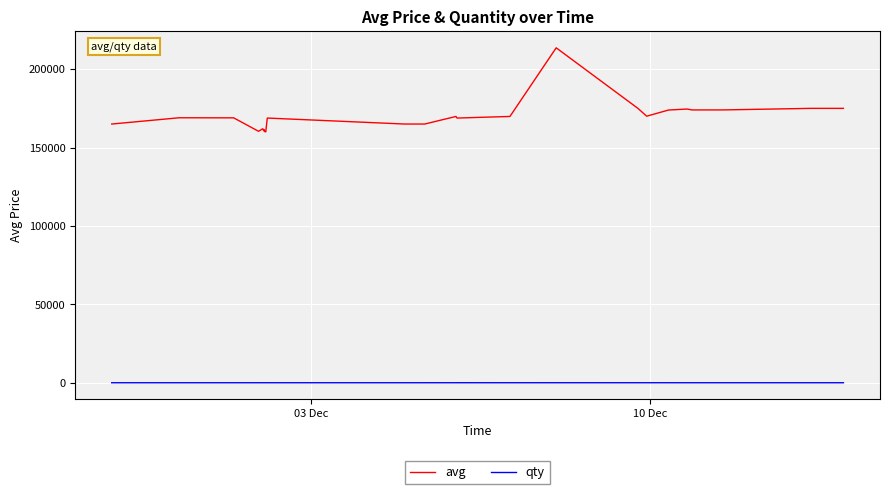

Which series has the largest total across all categories?

avg